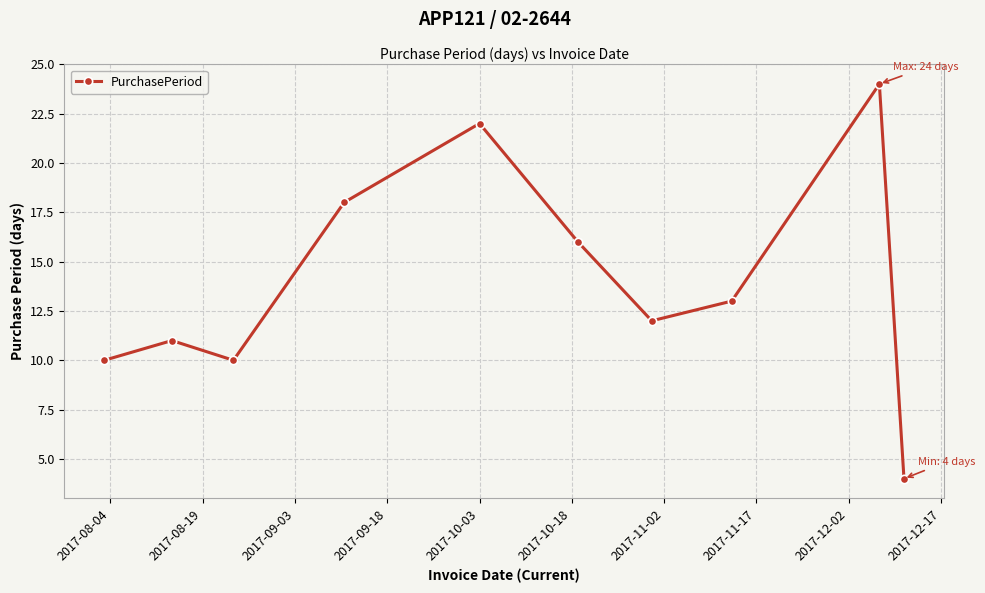

Reading left to right, what are all the values shown in this chart?

10	11	10	18	22	16	12	13	24	4